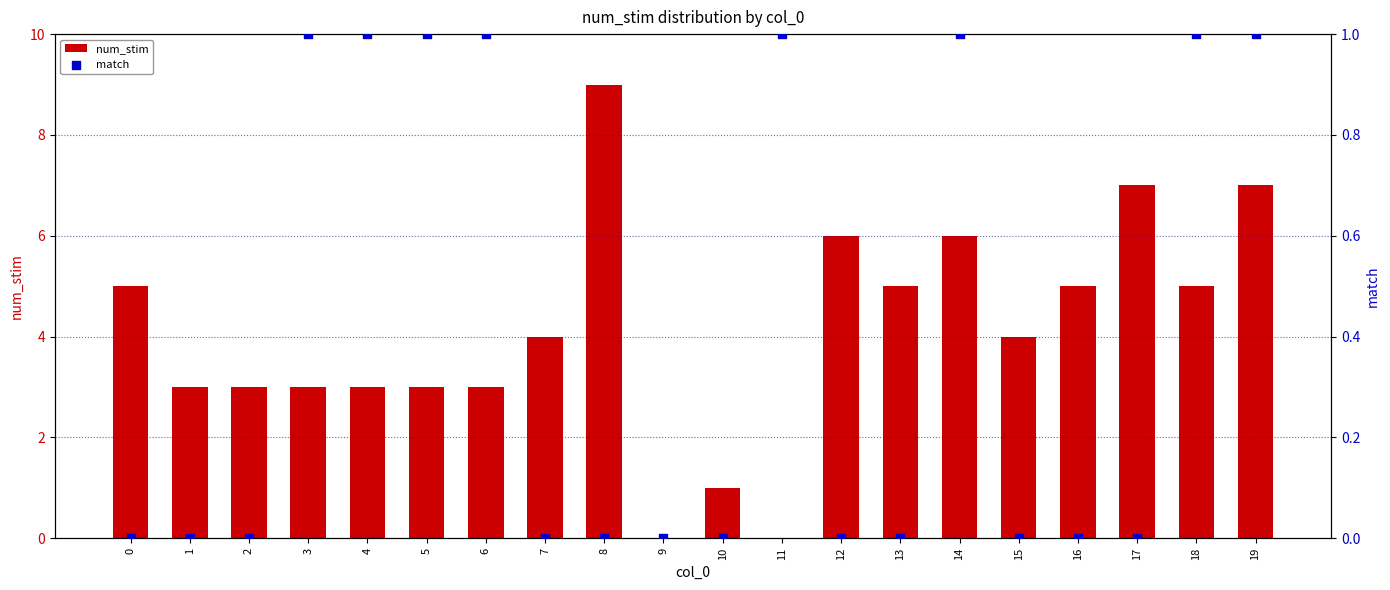

Is the value of match at 14 greater than the value of num_stim at 0?

No